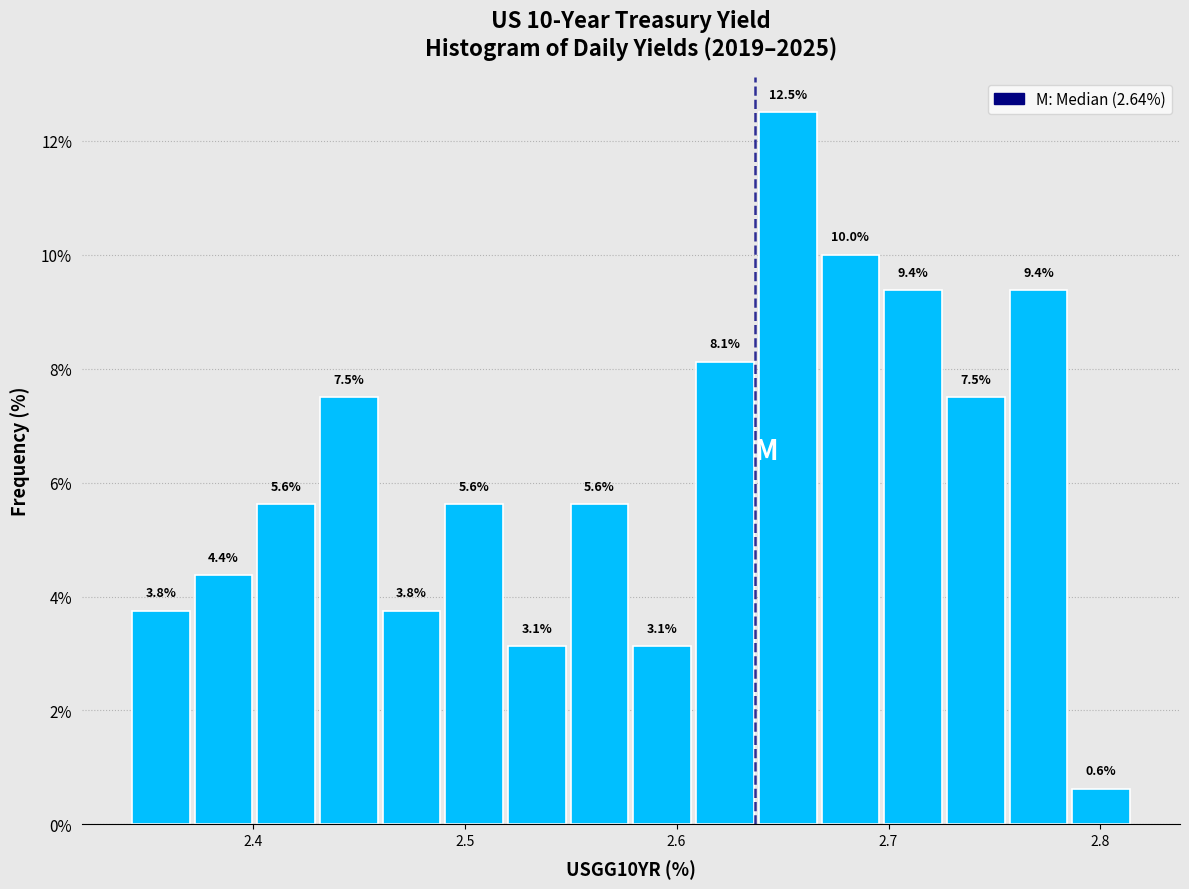

Around what value on the x-axis is the tallest bar? Give the approximate position of its centre, as read against the axis.

2.65